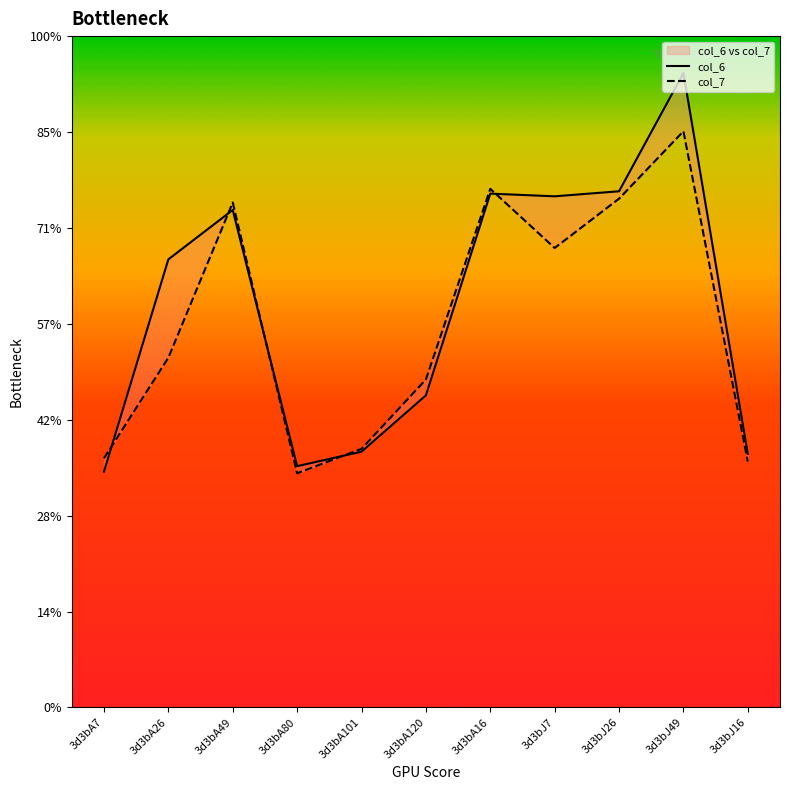

What is the greatest value displayed?

13.2